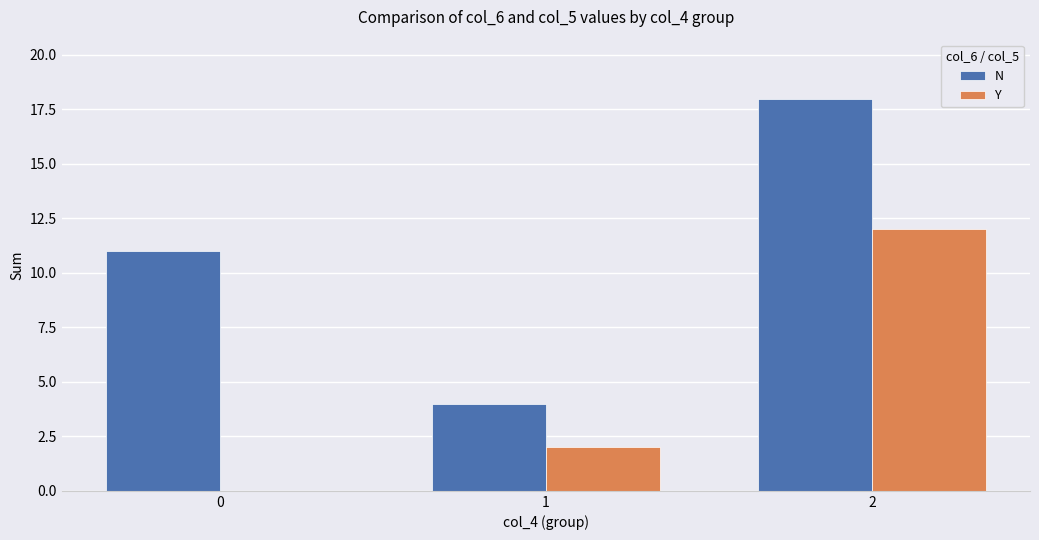

Count the number of categories in the chart.

3